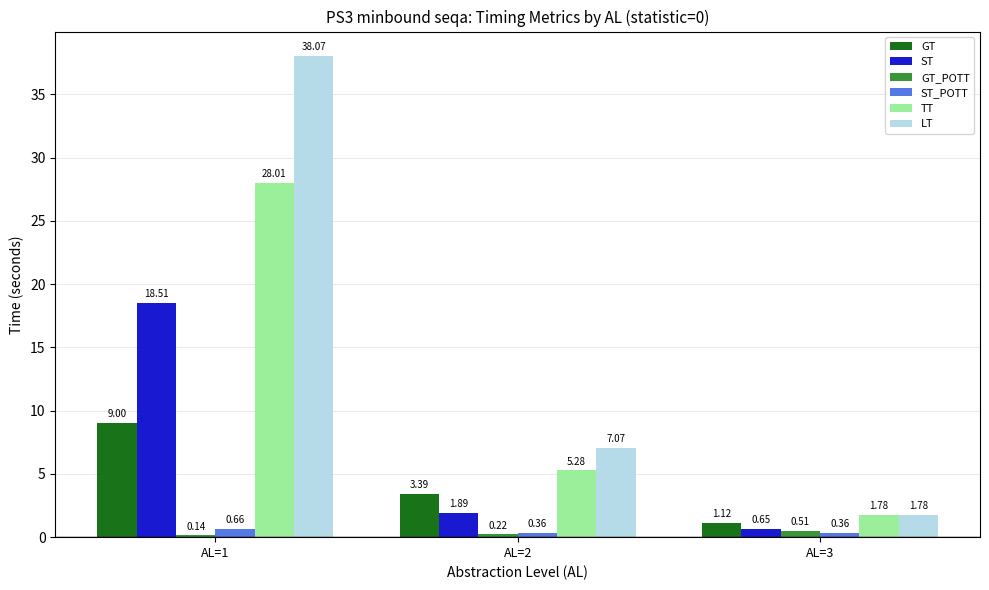

Rank the categories by LT value from highest to lowest.

AL=1, AL=2, AL=3